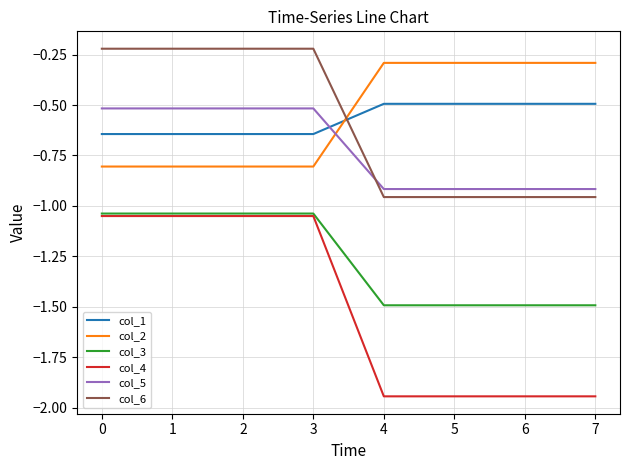

The col_3 series shows -1.8 at 0. True or false?

False